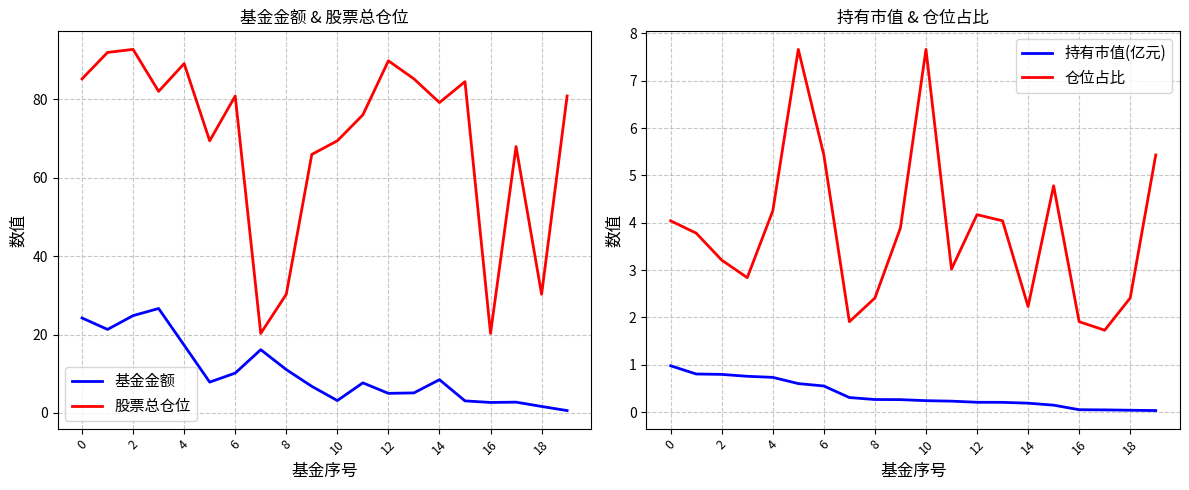

What is the average value of the 持有市值(亿元) series?

0.4